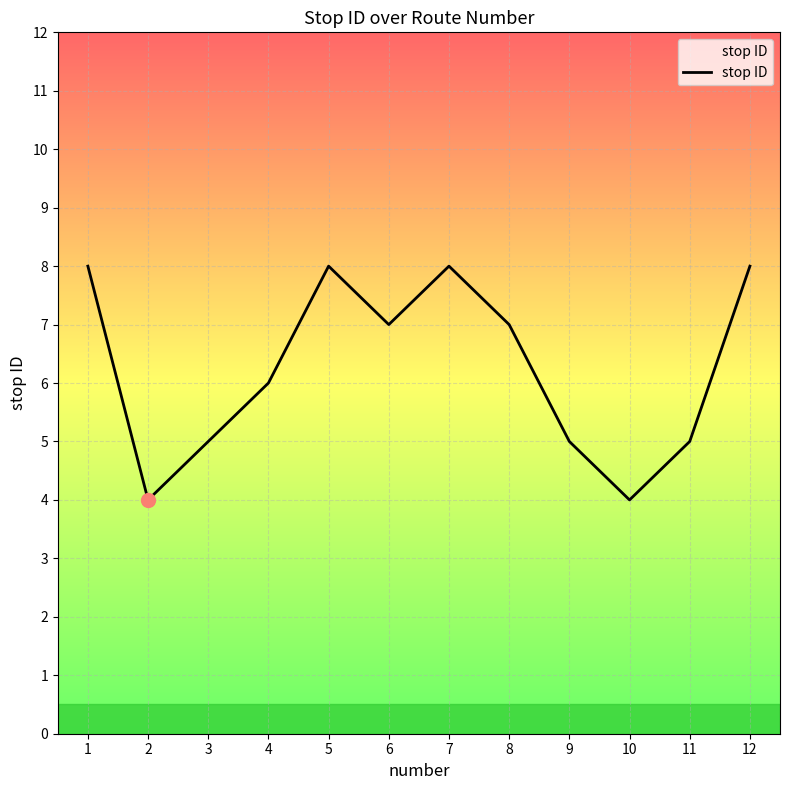

Reading left to right, what are all the values shown in this chart?

1=8	2=4	3=5	4=6	5=8	6=7	7=8	8=7	9=5	10=4	11=5	12=8